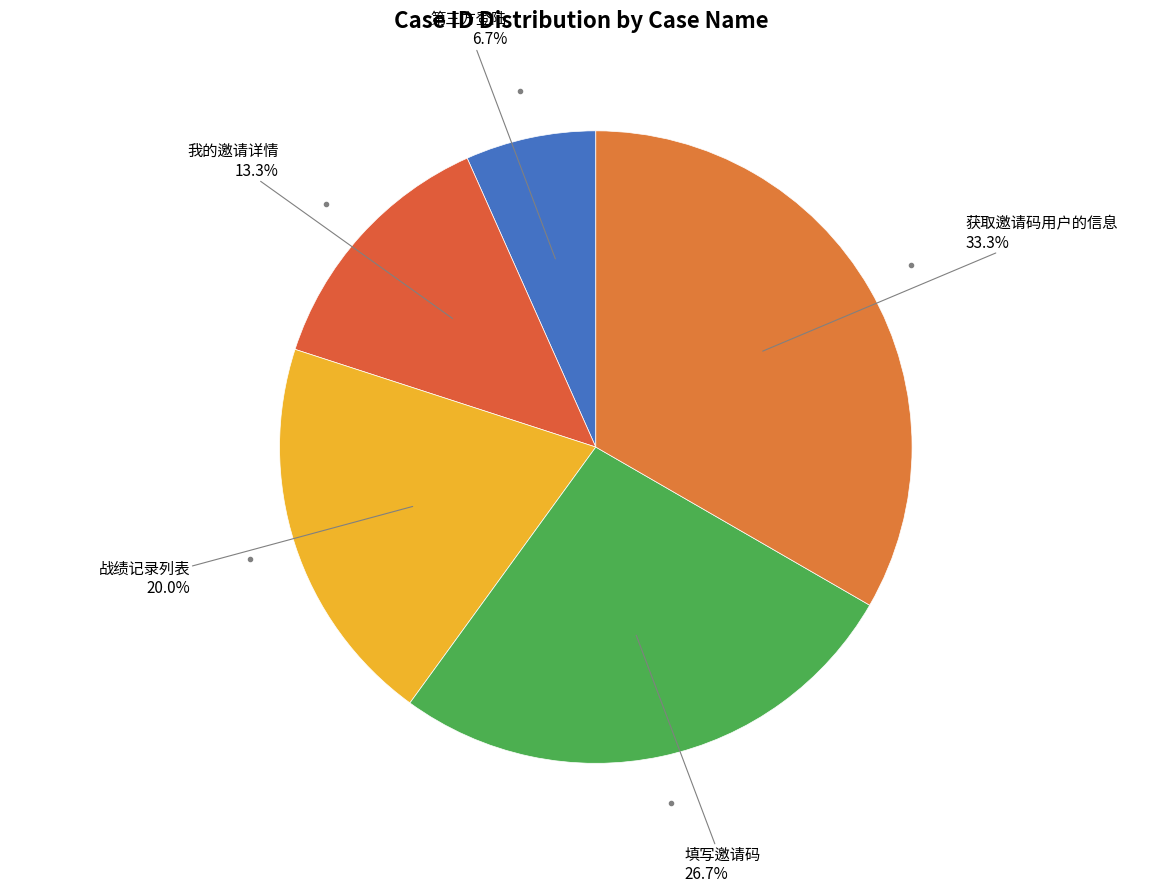

What percentage is the 填写邀请码 slice, to the nearest percent?

27%